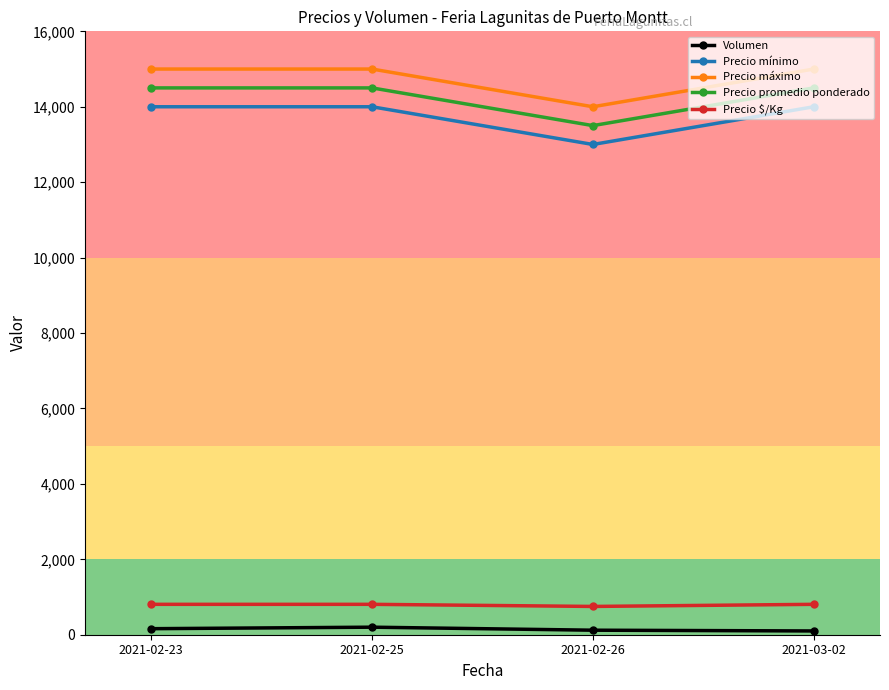

What is the sum of the Precio máximo values at 2021-02-23 and 2021-02-26?

29000